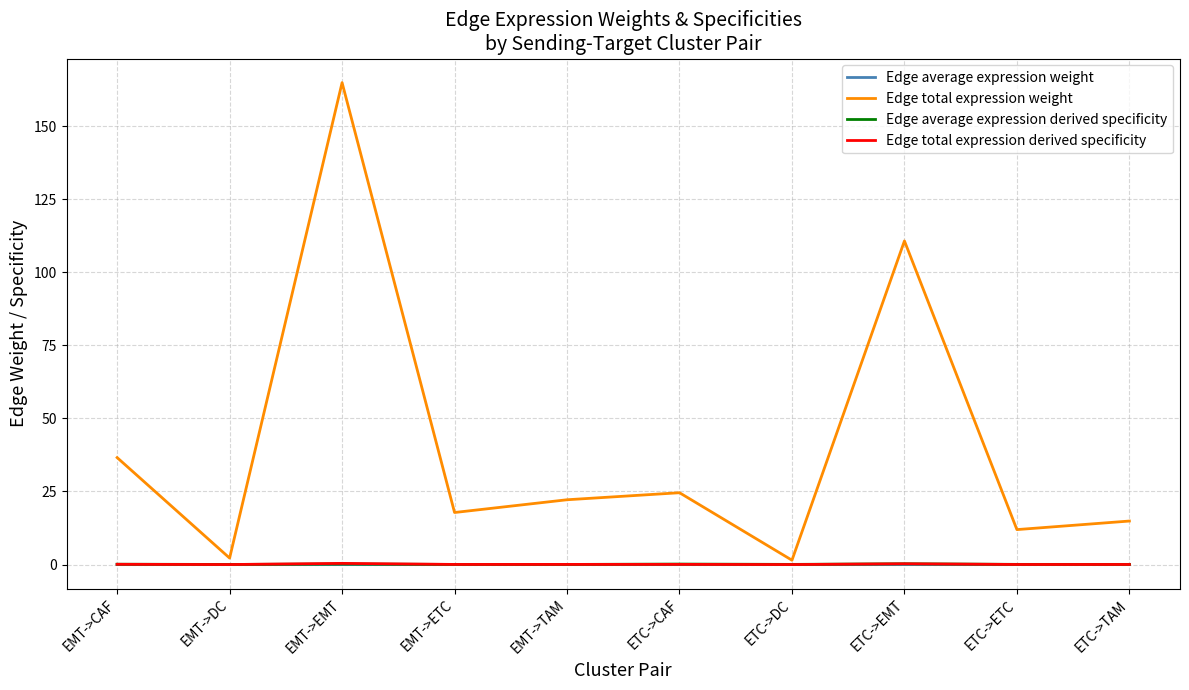

Which series ends up on top after the final intersection of Edge total expression derived specificity and Edge average expression derived specificity?

Edge average expression derived specificity